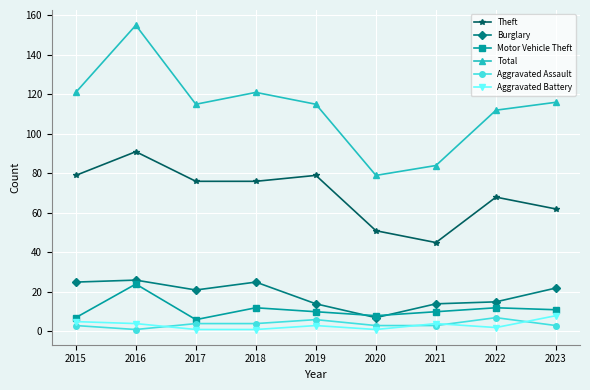

How many lines are shown in the chart?

6